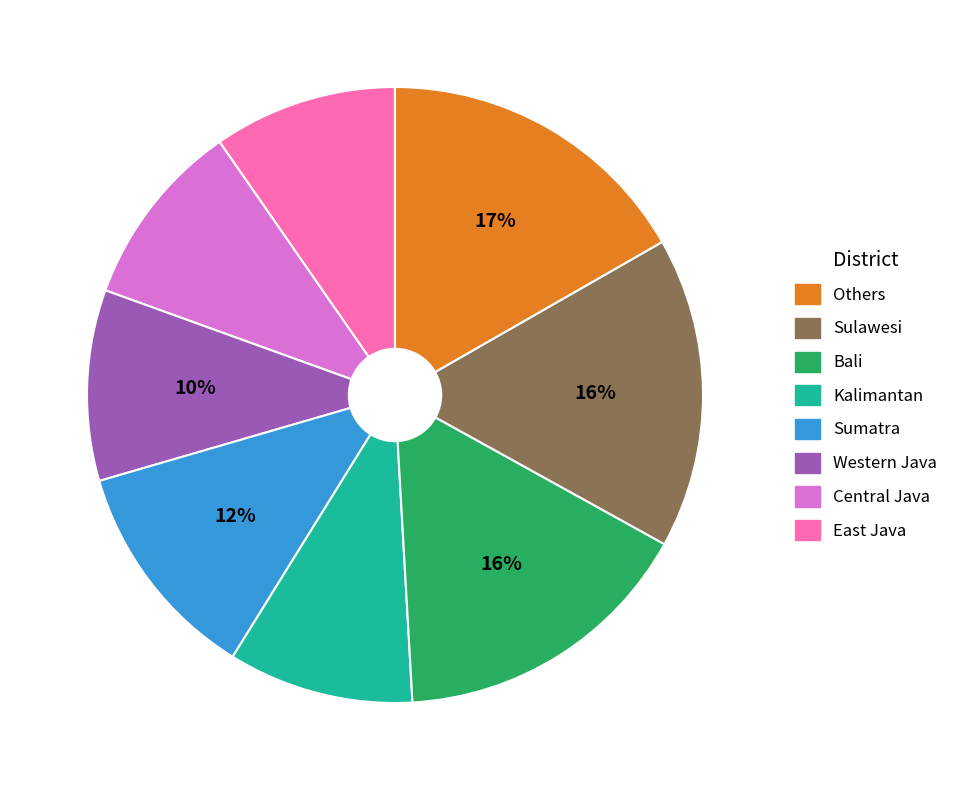

Is there a majority slice in this chart?

No